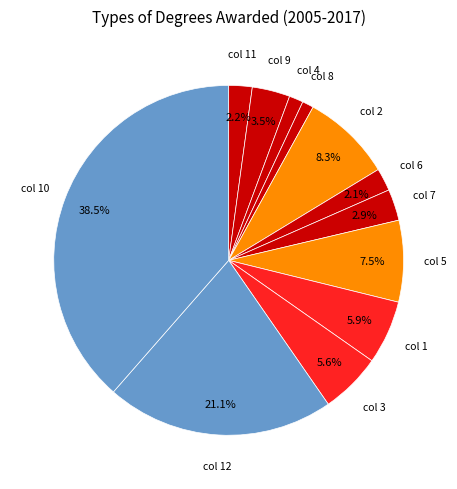

What is the largest slice in the pie chart?

col 10